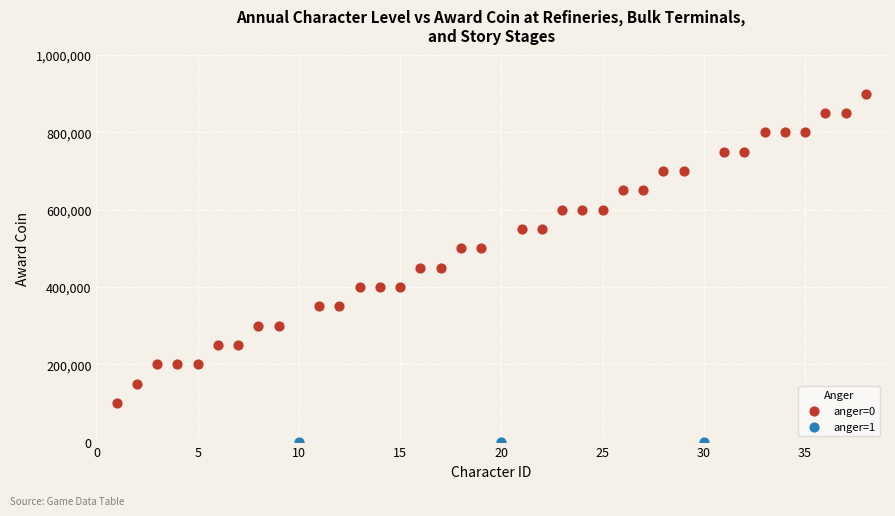

Which series reaches the maximum Y coordinate?

anger=0